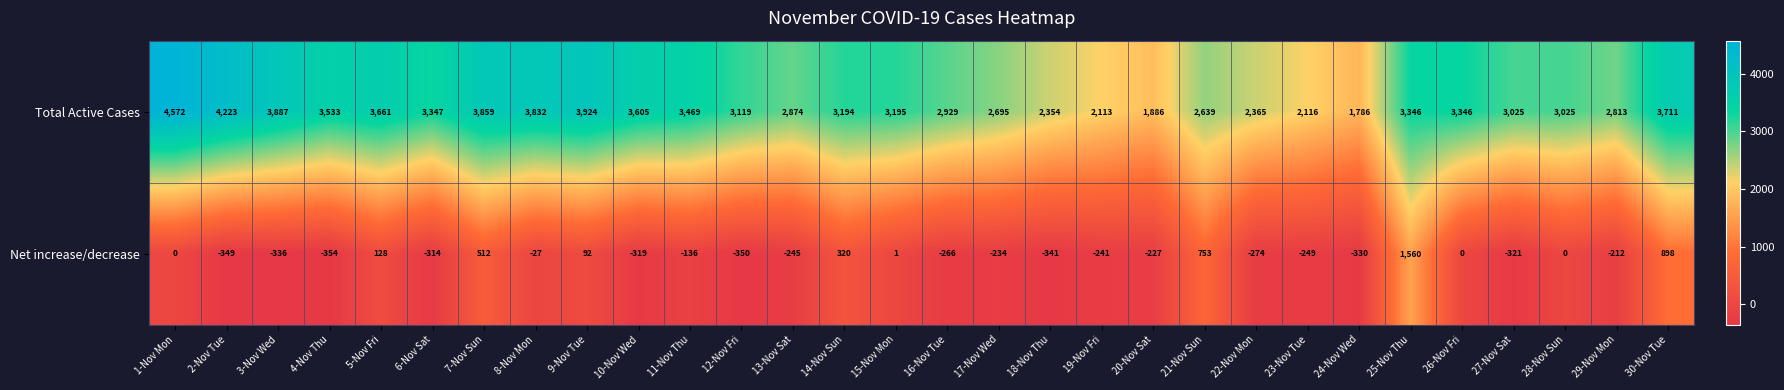

Which series has the largest range (max minus min)?

Total Active Cases